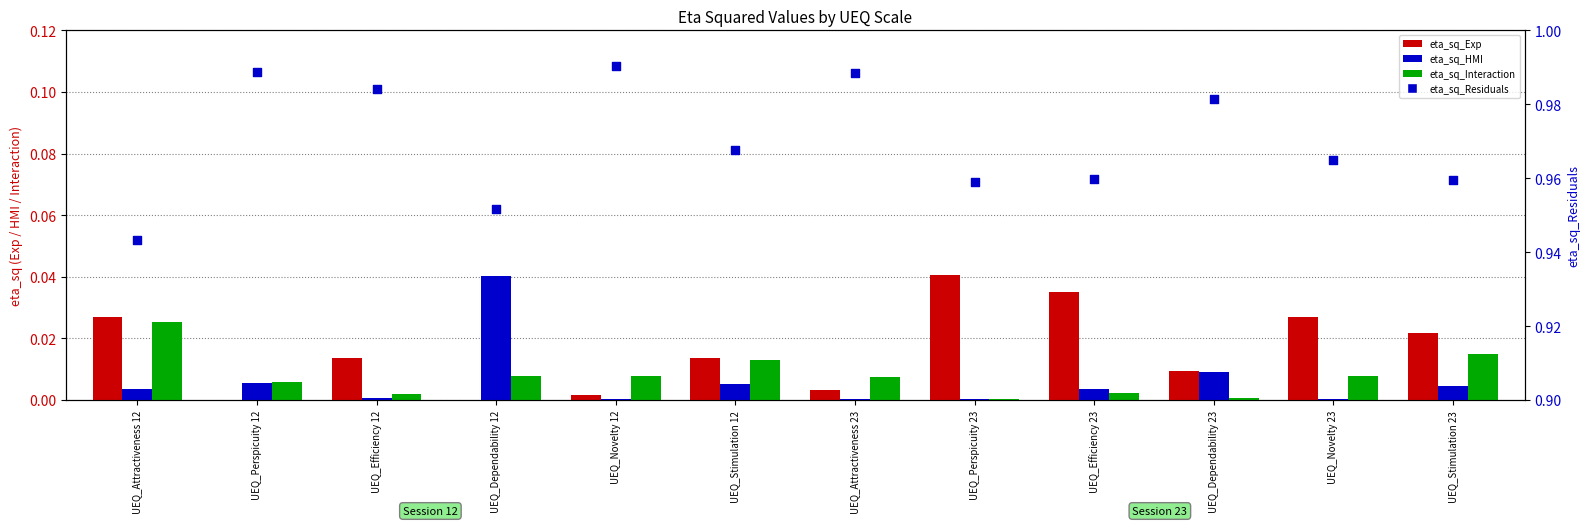

Which series has the widest spread of Y values?

eta_sq_Residuals